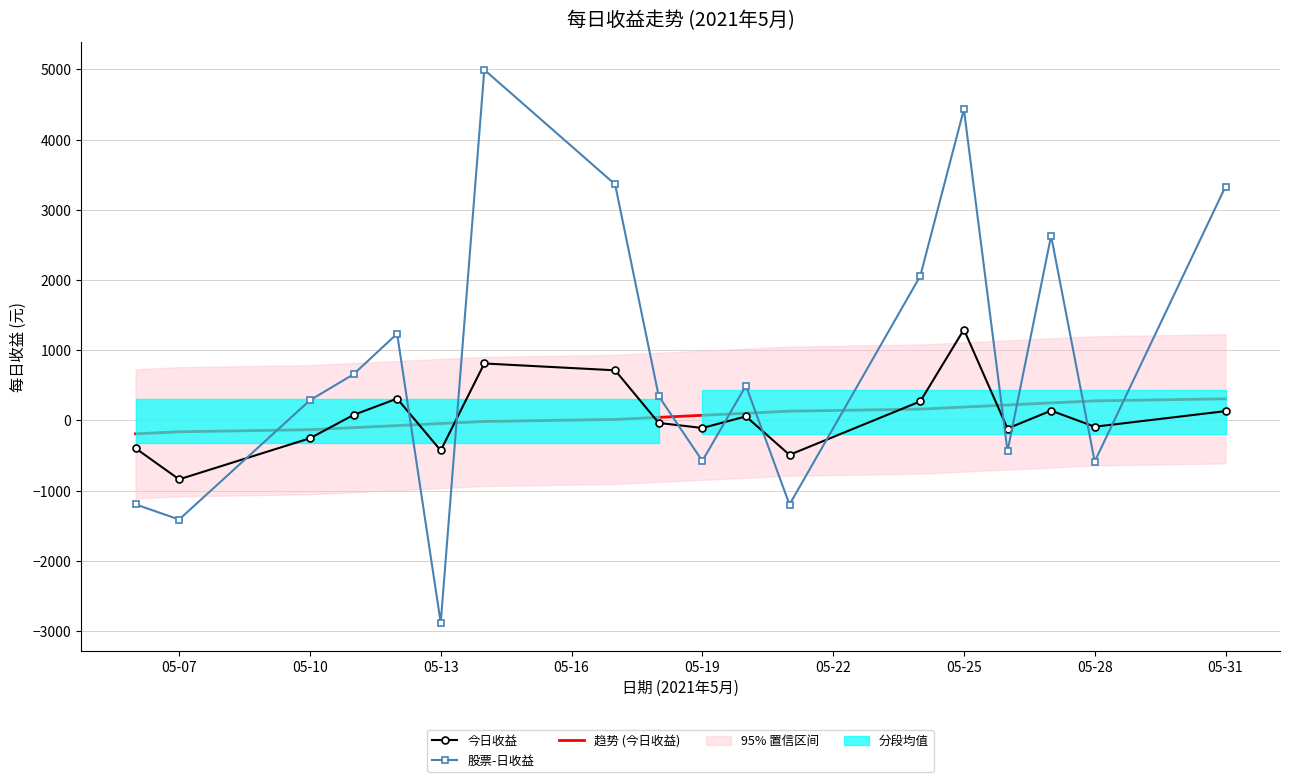

What is the lowest value of the 今日收益 series?

-839.0